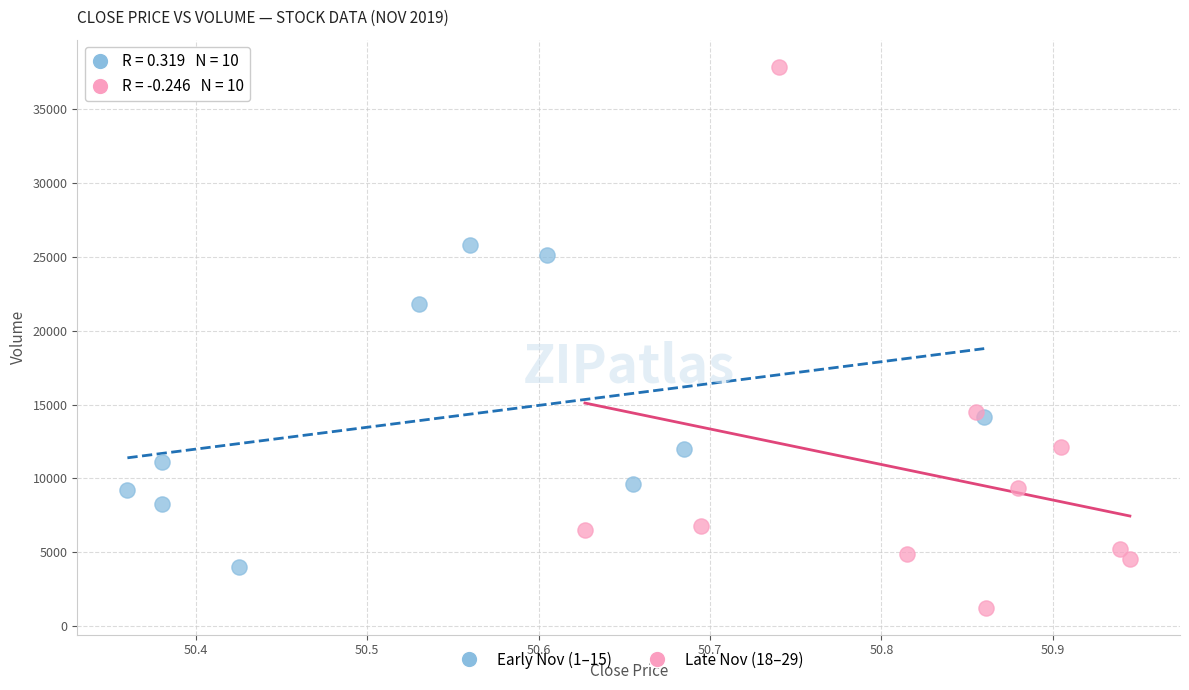

Which series contains the highest Y value?

Late Nov (18–29)